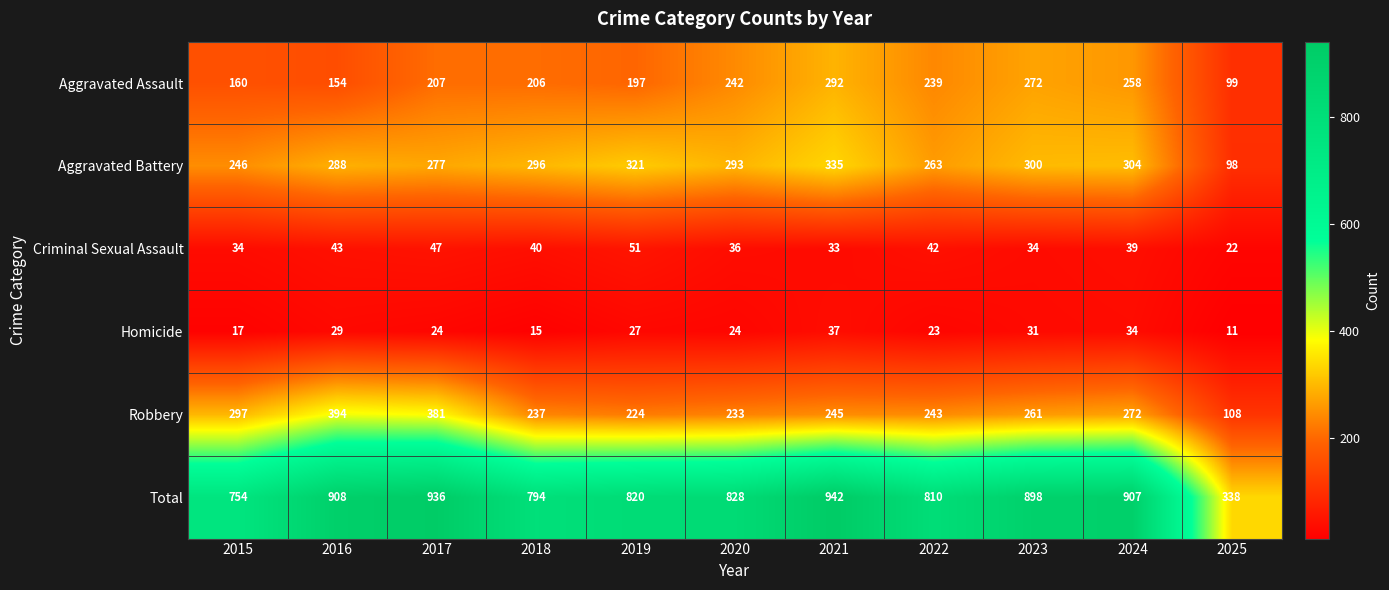

True or false: Criminal Sexual Assault has a value of 48 at 2020.

False